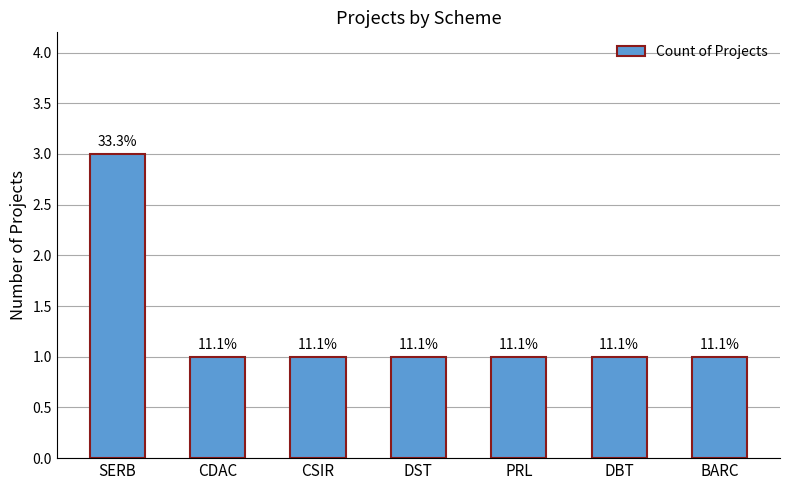

Which has a higher value, CSIR or DBT?

CSIR